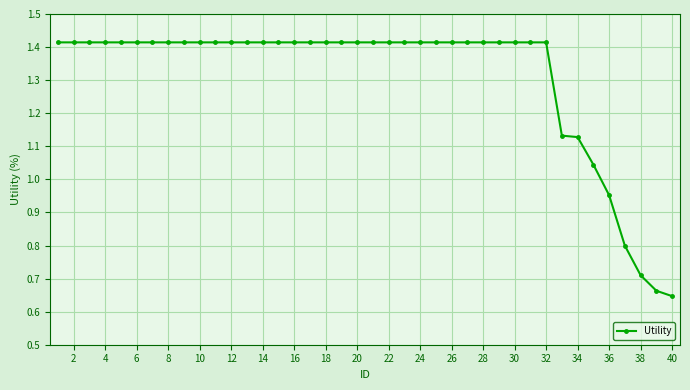

Is this an area chart (filled region under the line)?

No